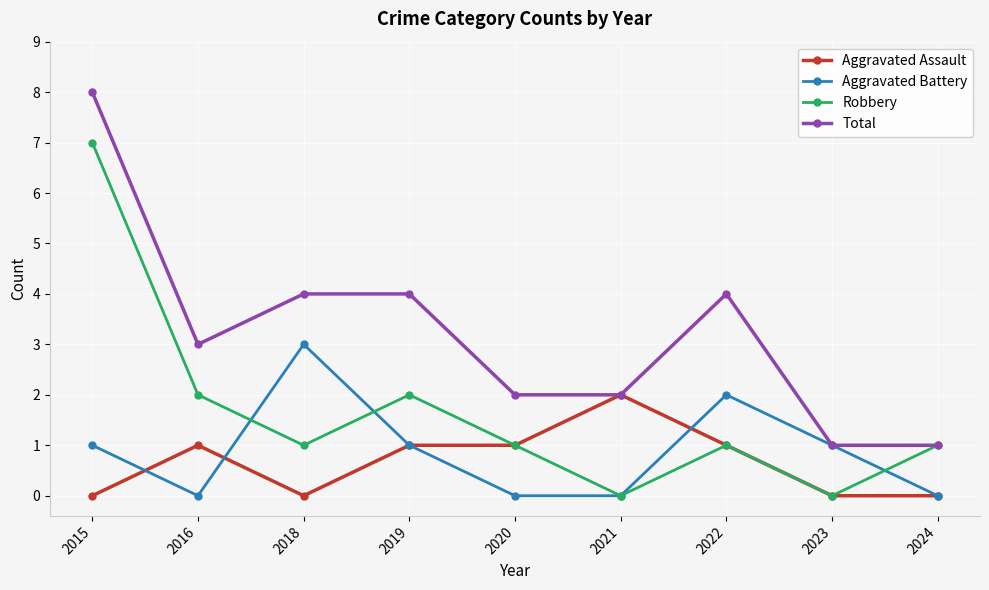

In Aggravated Battery, how many points are higher than both neighbors (excluding endpoints)?

2